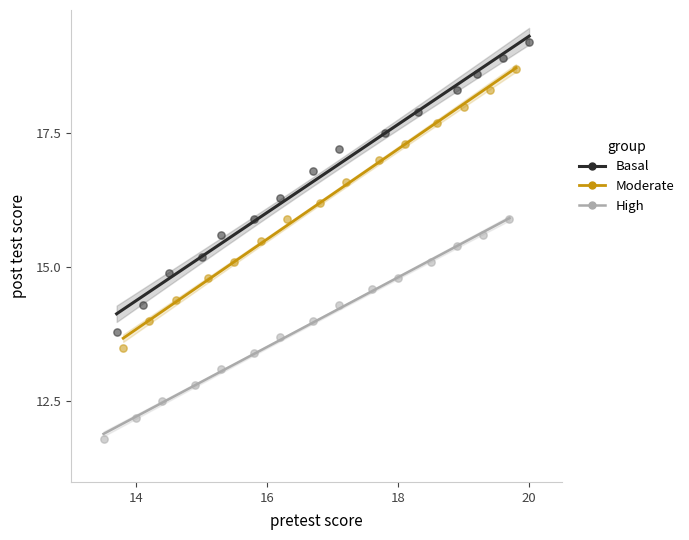

Which series reaches the minimum Y coordinate?

High